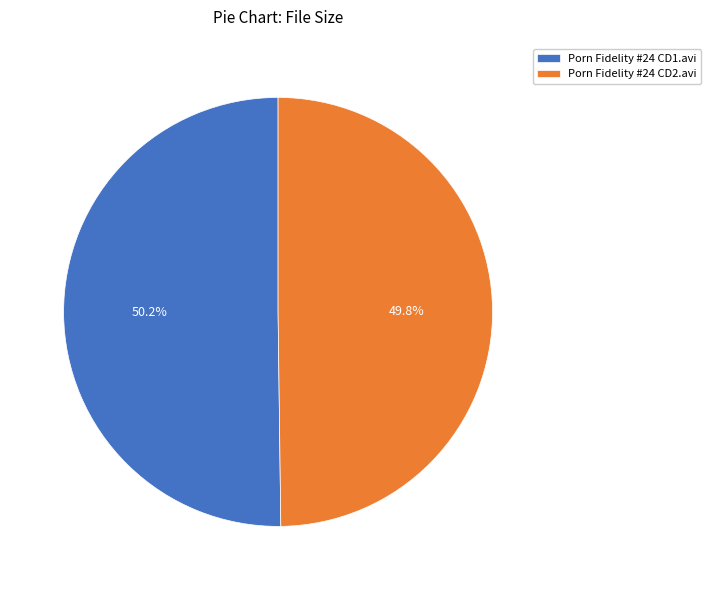

What is the ratio of the value at Porn Fidelity #24 CD1.avi to the value at Porn Fidelity #24 CD2.avi?

1.0